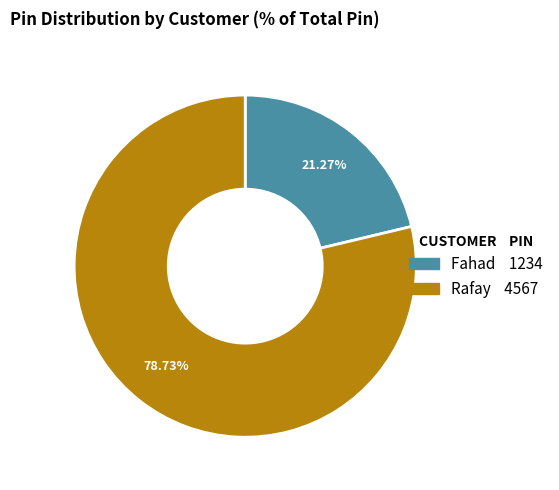

Count the number of slices in the pie.

2